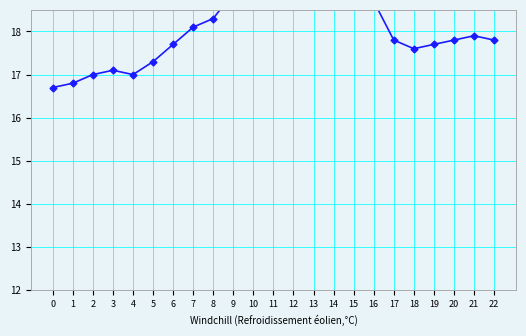

True or false: the data has more than 2 interior local peaks.

True